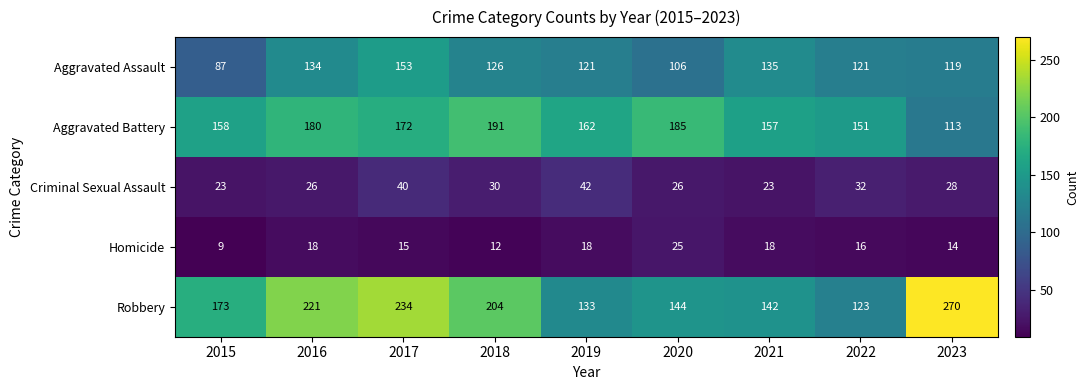

Is it true that Robbery equals 386 at 2016?

False